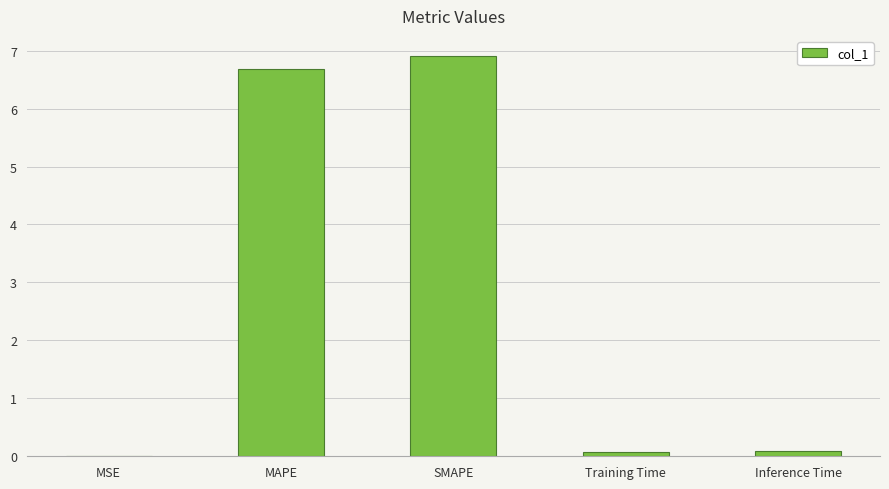

Are the bars horizontal?

No